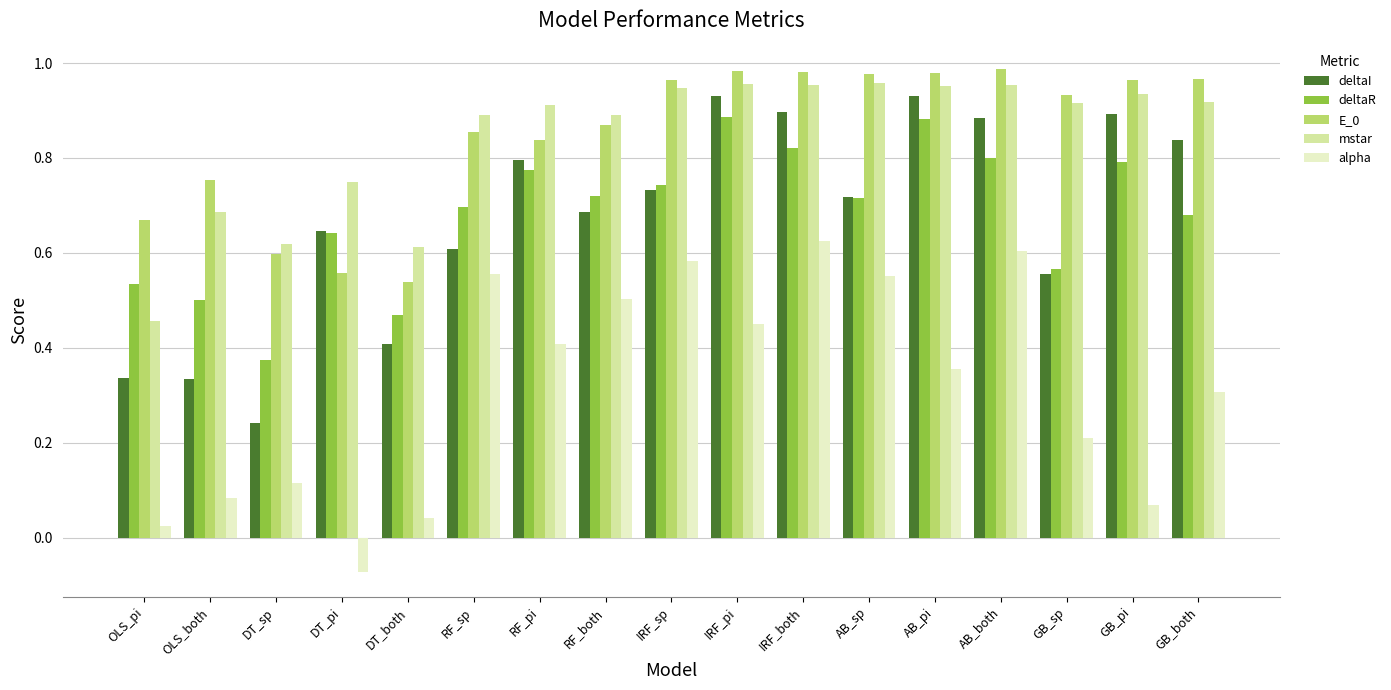

What is the total value across all series at RF_both?

3.7